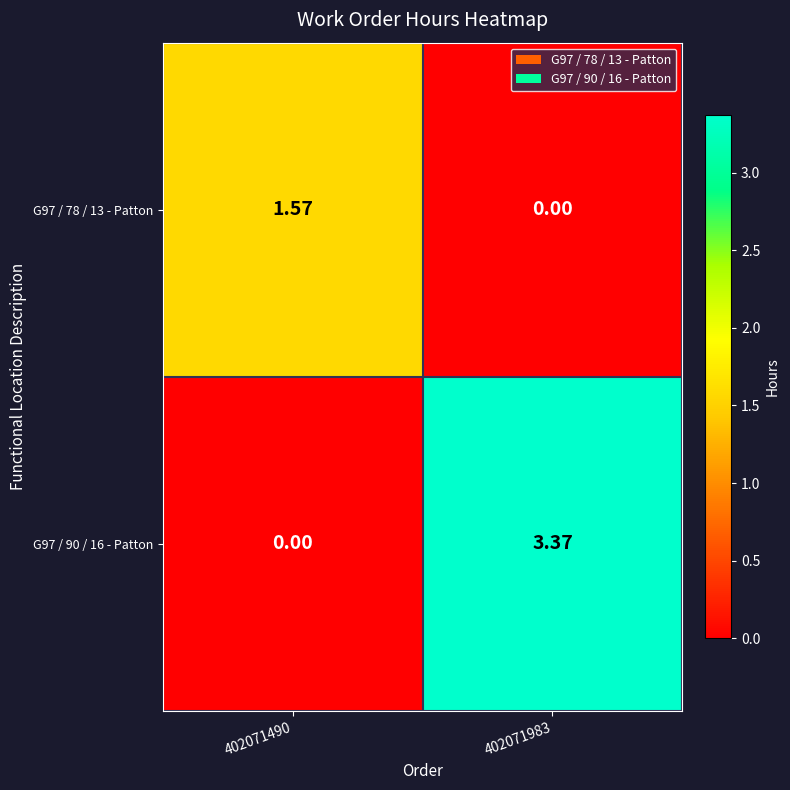

Between 402071490 and 402071983, which series saw the biggest shift?

G97 / 90 / 16 - Patton